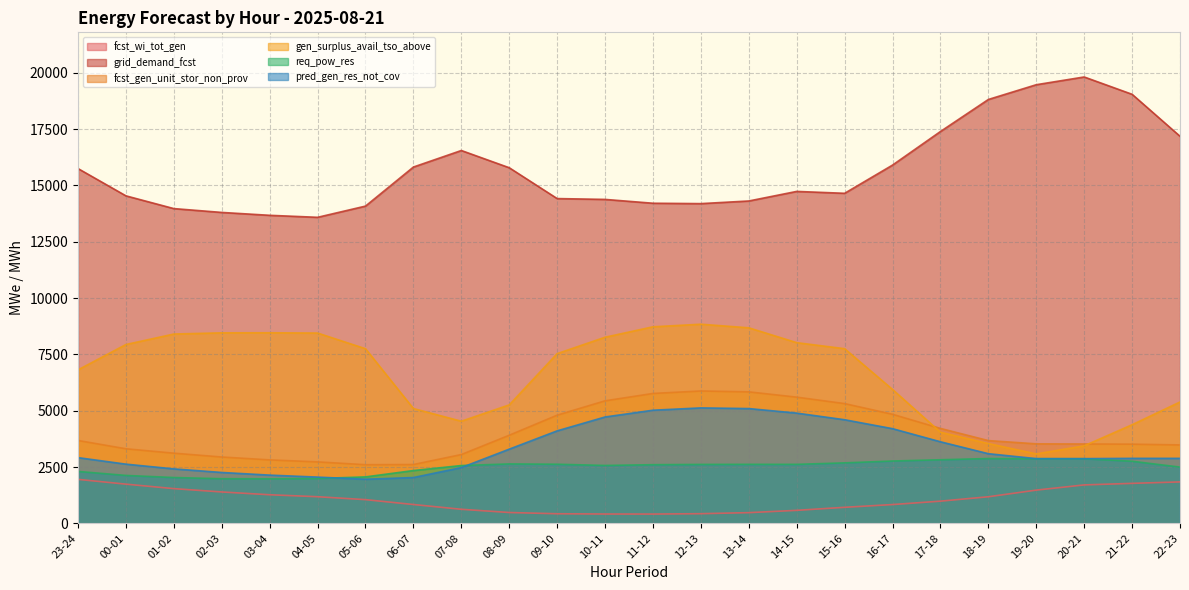

What is the difference between the pred_gen_res_not_cov values at 04-05 and 16-17?

2150